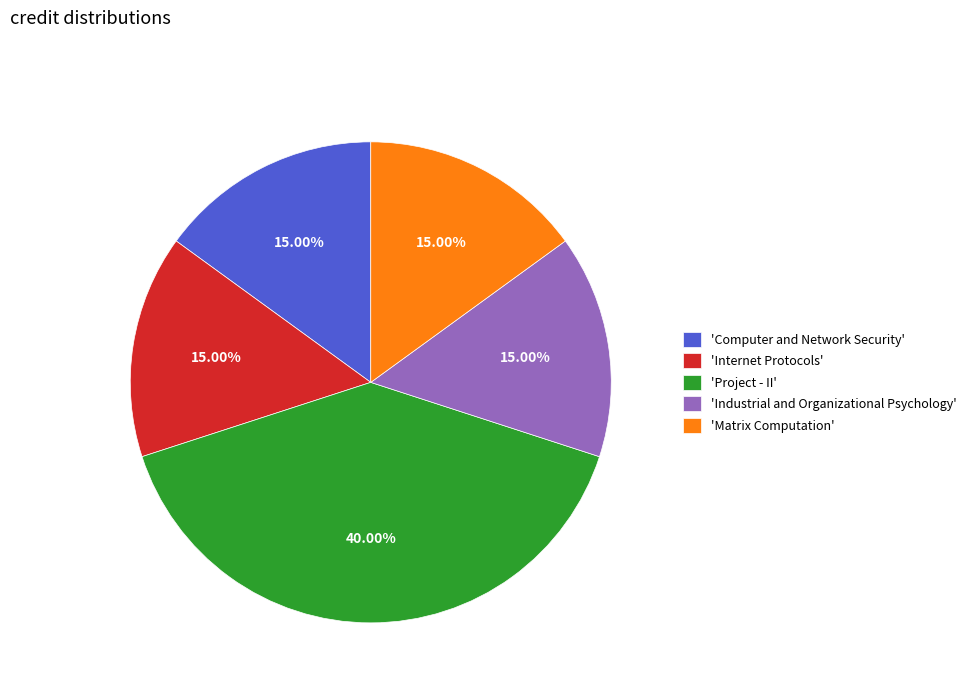

Approximately how many times larger is the value at 'Project - II' compared to 'Computer and Network Security'?

2.7